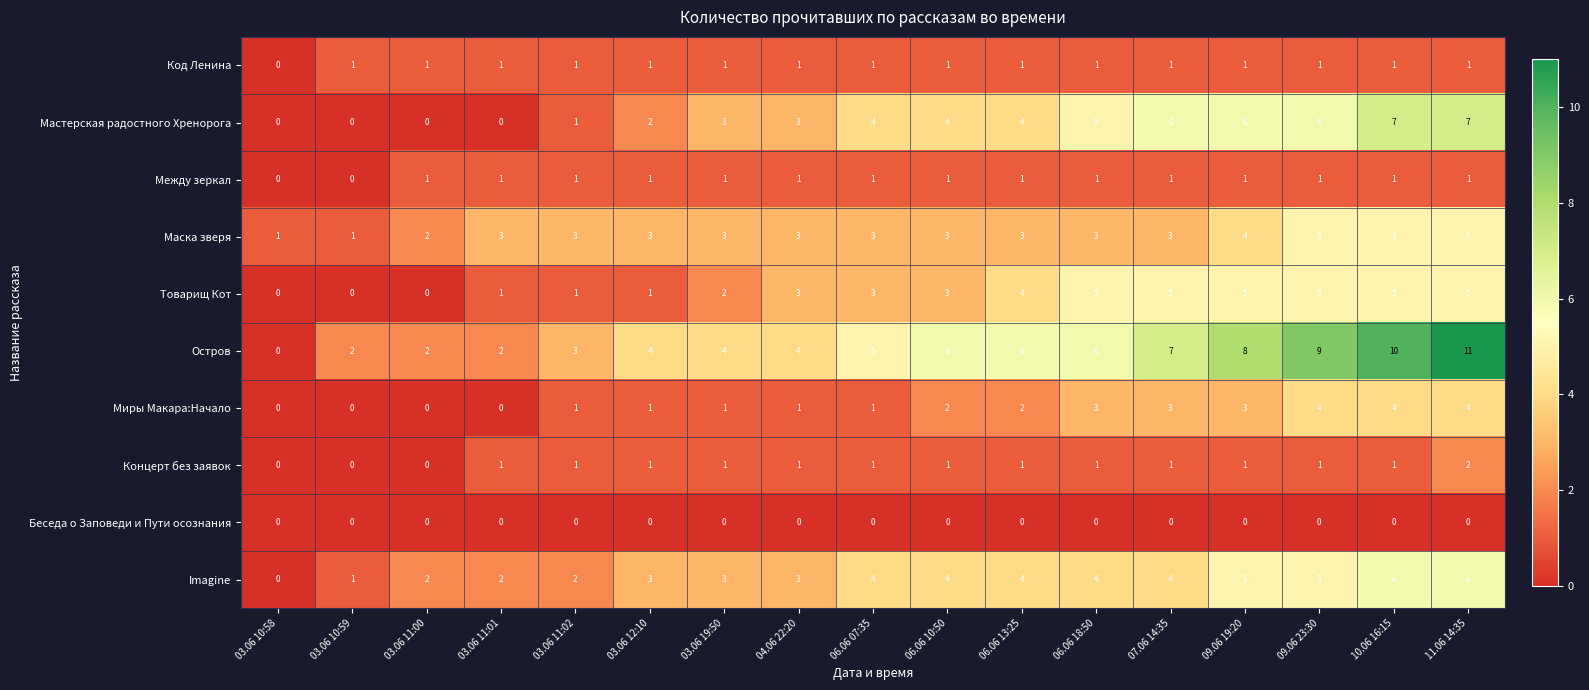

At how many categories does at least one series exceed 0?

17